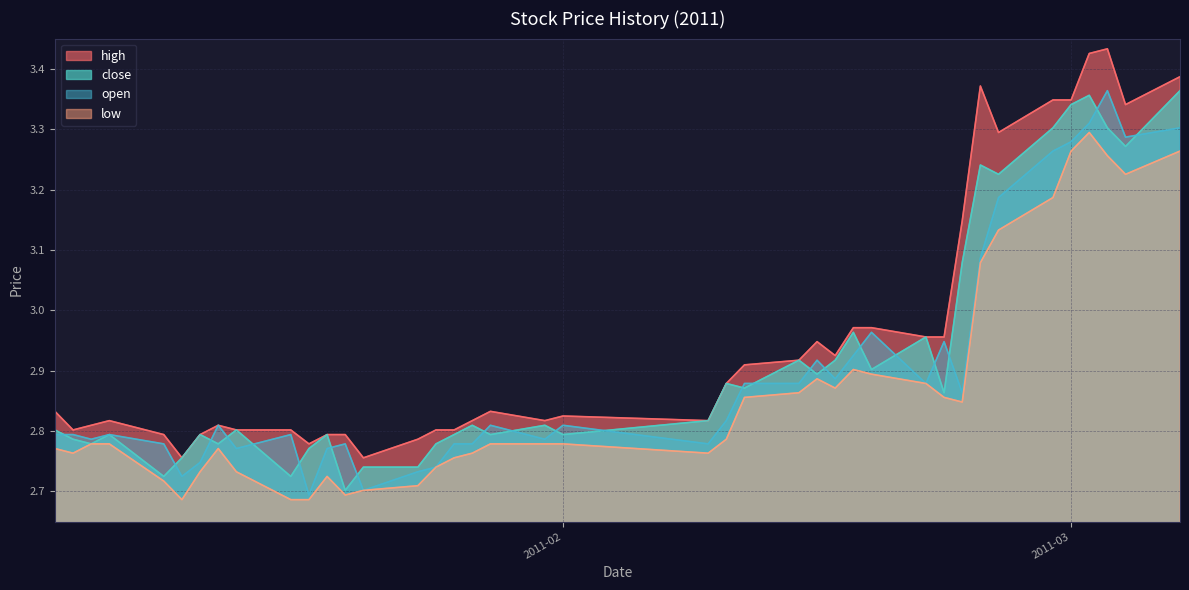

What is the difference between the maximum and second lowest values in the close series?

0.6